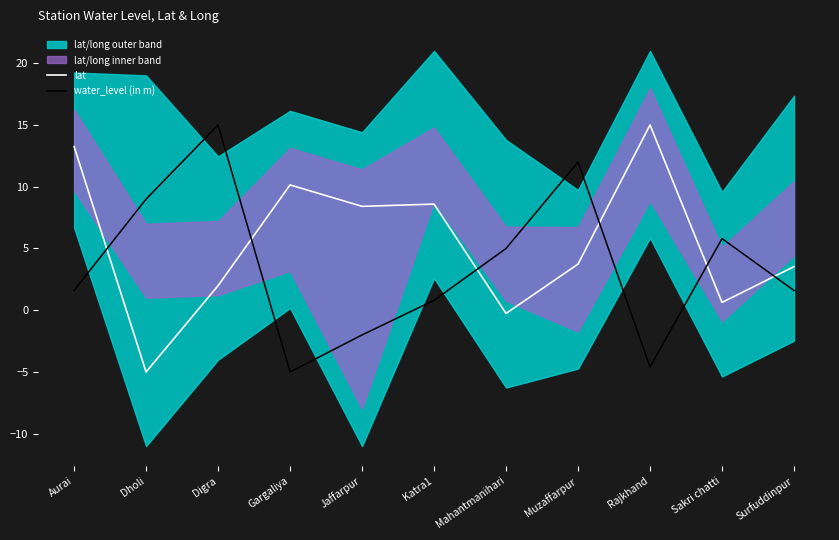

What is the label of the 10th point from the right?

Dholi